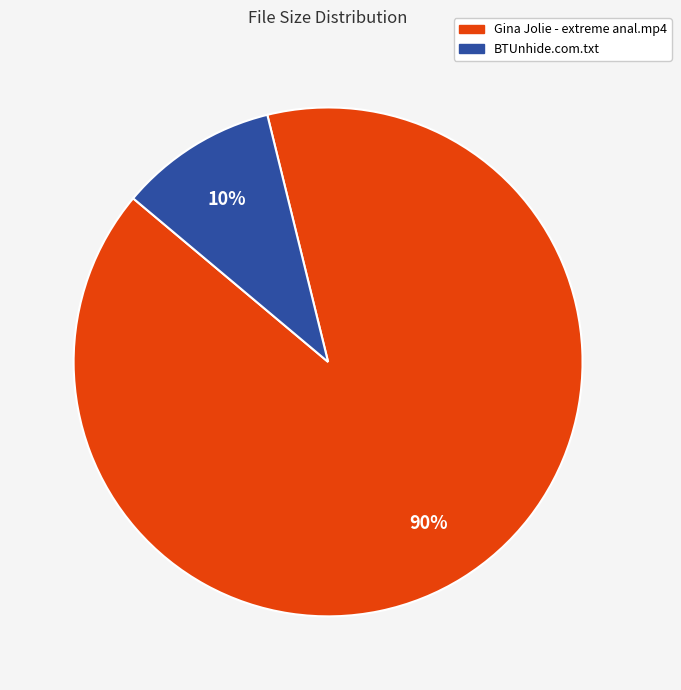

Which slice is the largest?

Gina Jolie - extreme anal.mp4